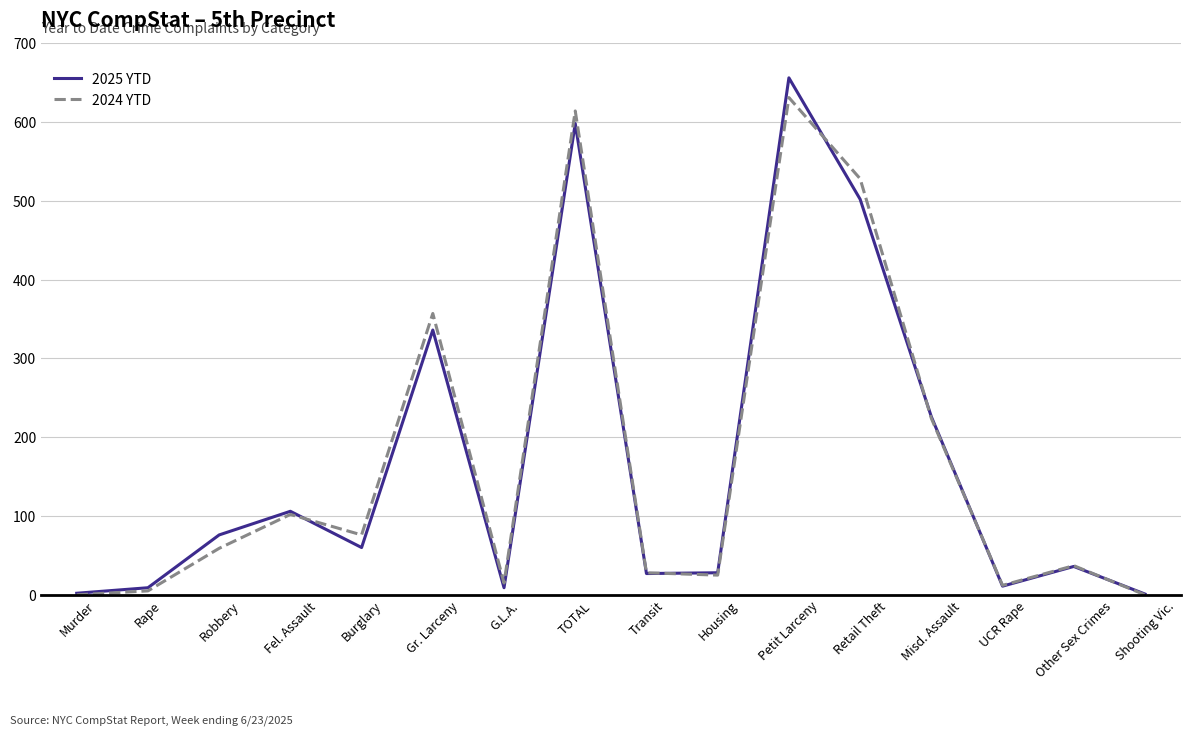

Where is the first local minimum for 2025 YTD?

Burglary